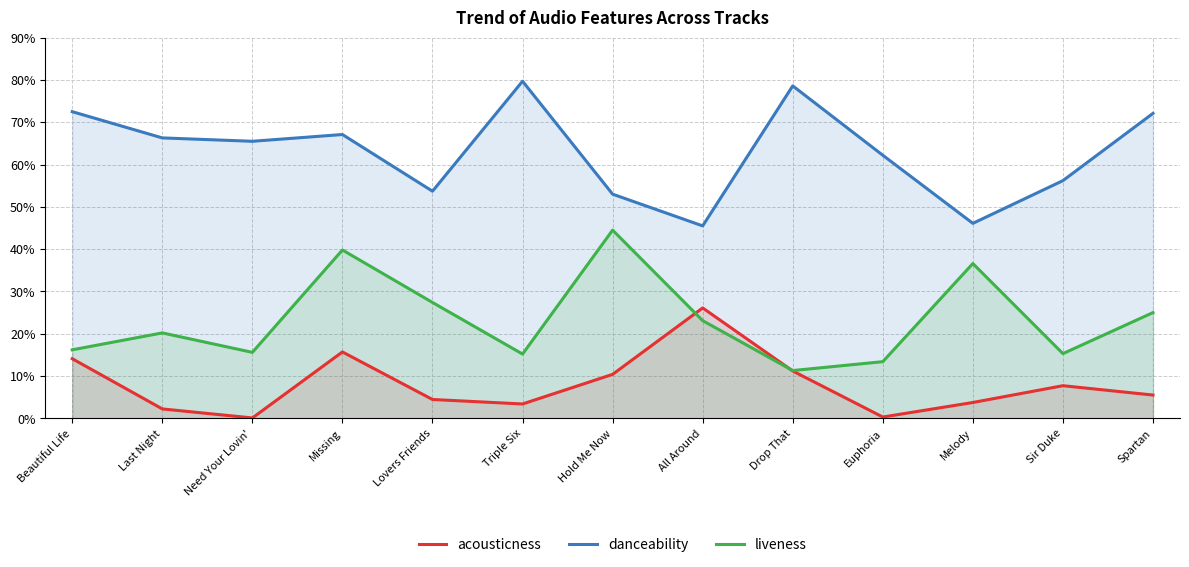

At which label is danceability closest to 0?

All Around